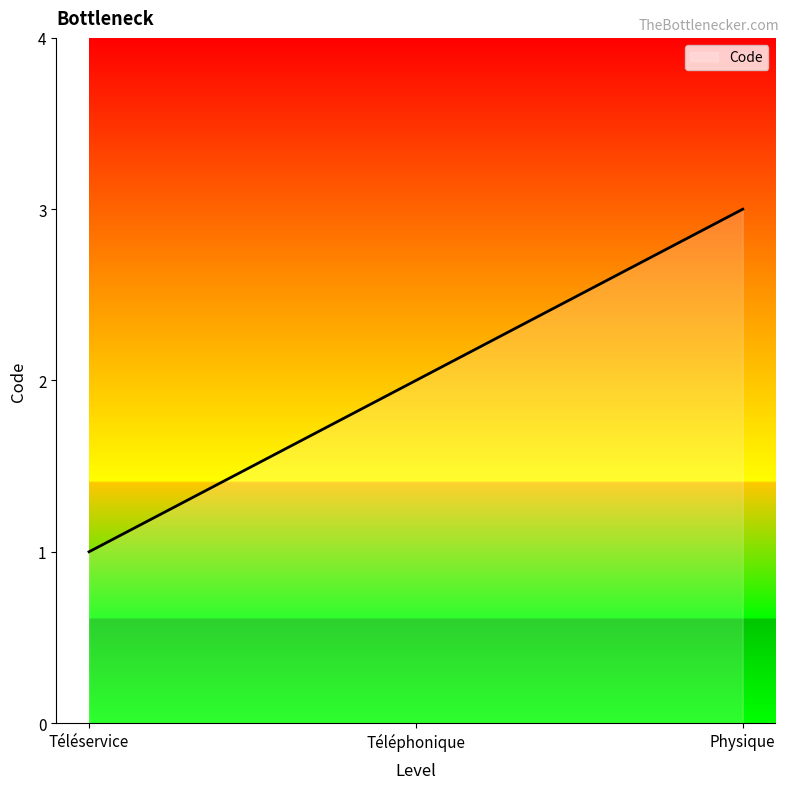

What is the approximate value at Téléservice?

1